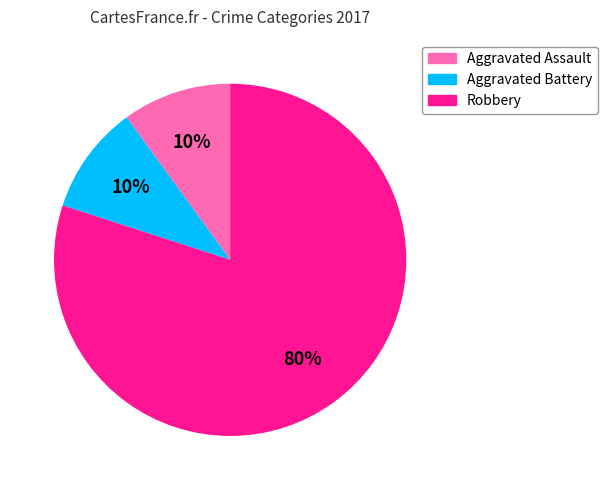

Is there a majority slice in this chart?

Yes